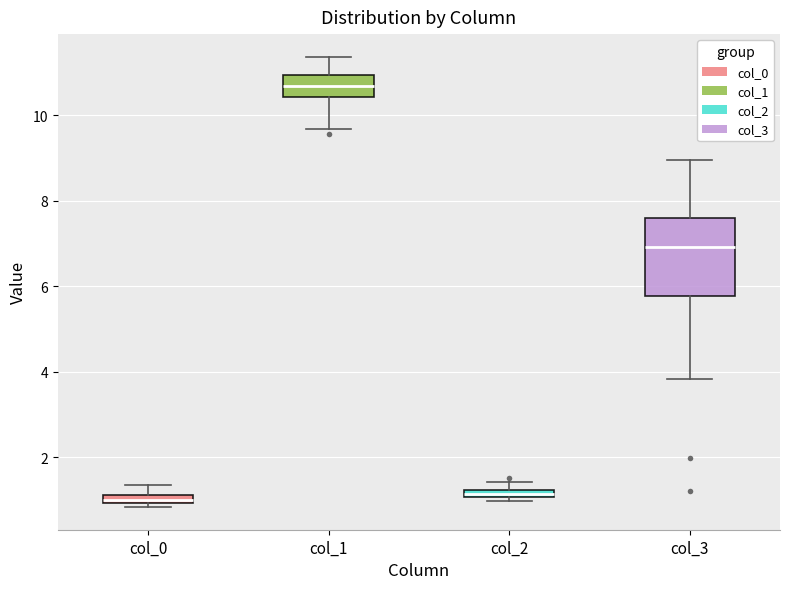

Which box is the tallest, from its lower edge to its upper edge?

col_3